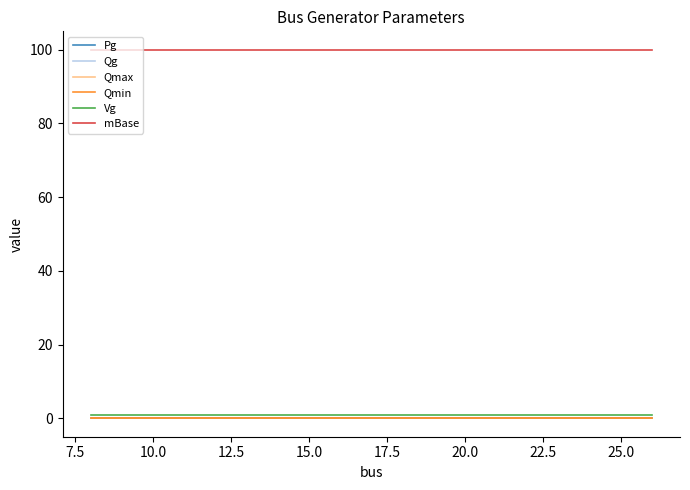

What is the label of the 4th point from the left?

12.5